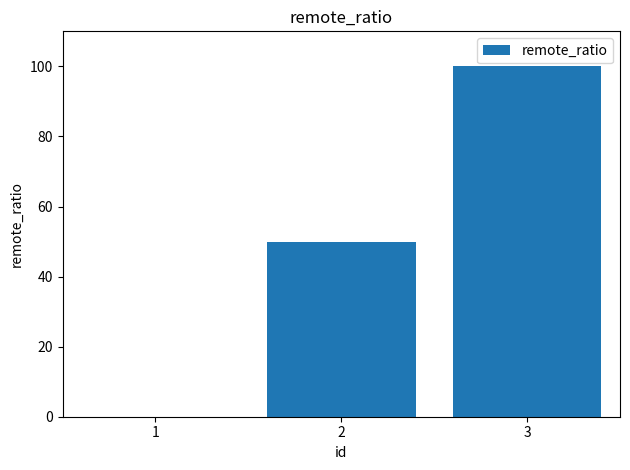

Which has a higher value, 2 or 1?

2